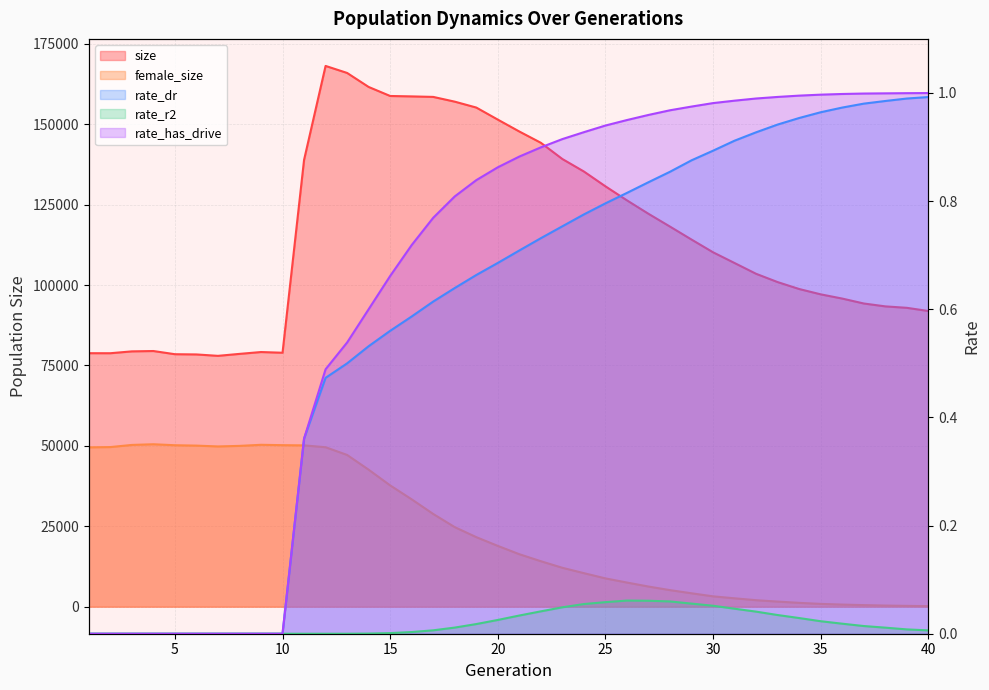

Is it true that female_size equals 4165.0 at 29?

True